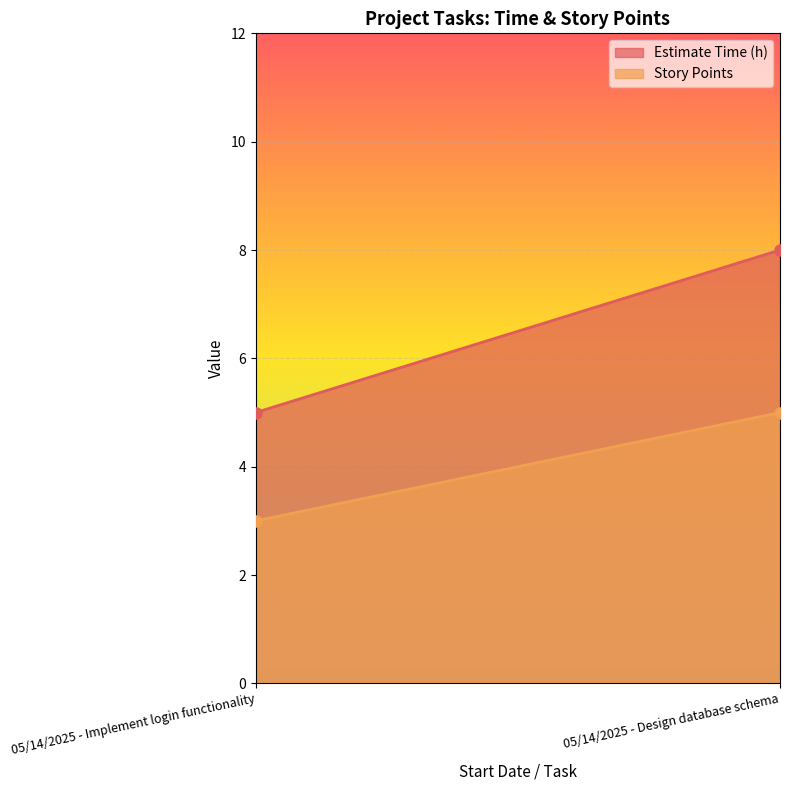

Reading left to right, list all the values displayed in this chart.

Estimate Time (h): 5	8
Story Points: 3	5